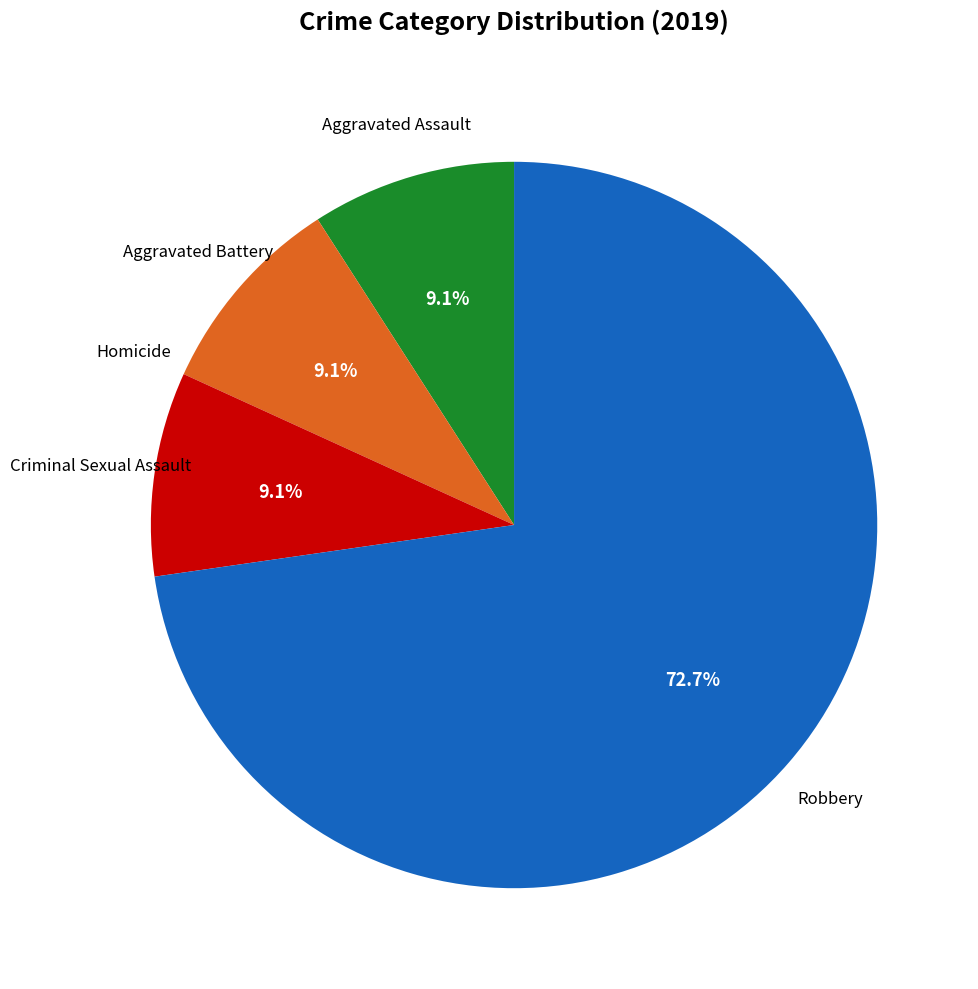

Does any single category account for the majority?

Yes